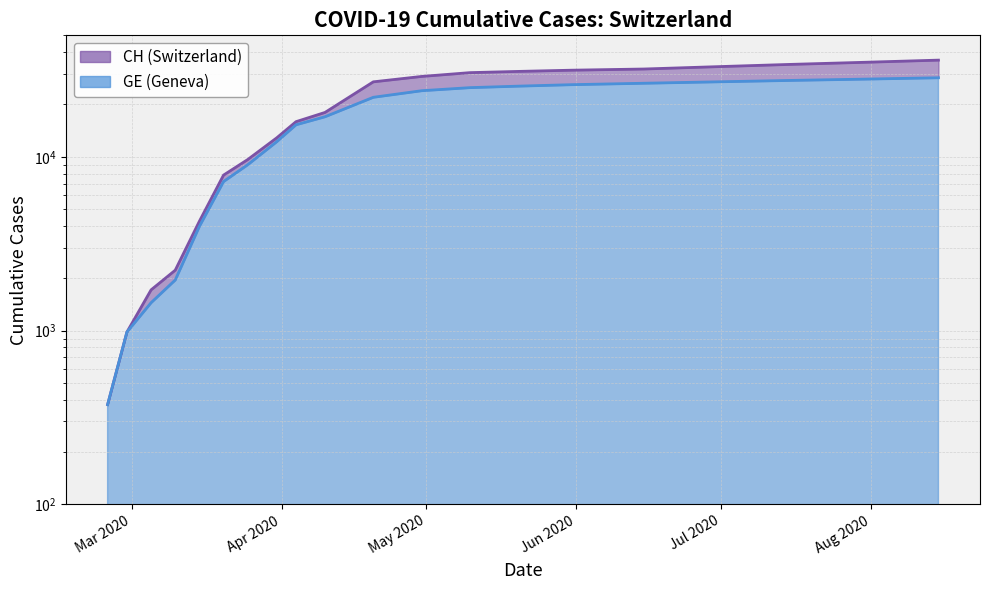

Reading right to left, extract all data points from this chart.

CH: 36000	35000	34000	33000	32000	31500	31000	30500	29000	27000	18000	15926	12852	9642	7847	4259	2226	1715	981	375
GE: 28500	28000	27500	27000	26500	26000	25500	25000	24000	22000	17000	15284	12210	9000	7205	3978	1955	1447	981	375